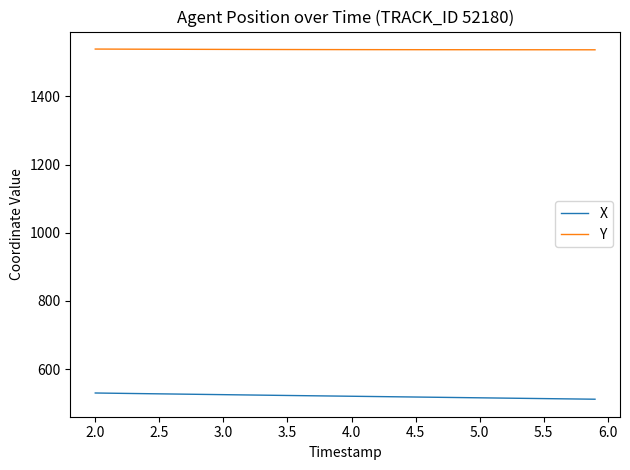

What is the greatest value displayed?

1538.9